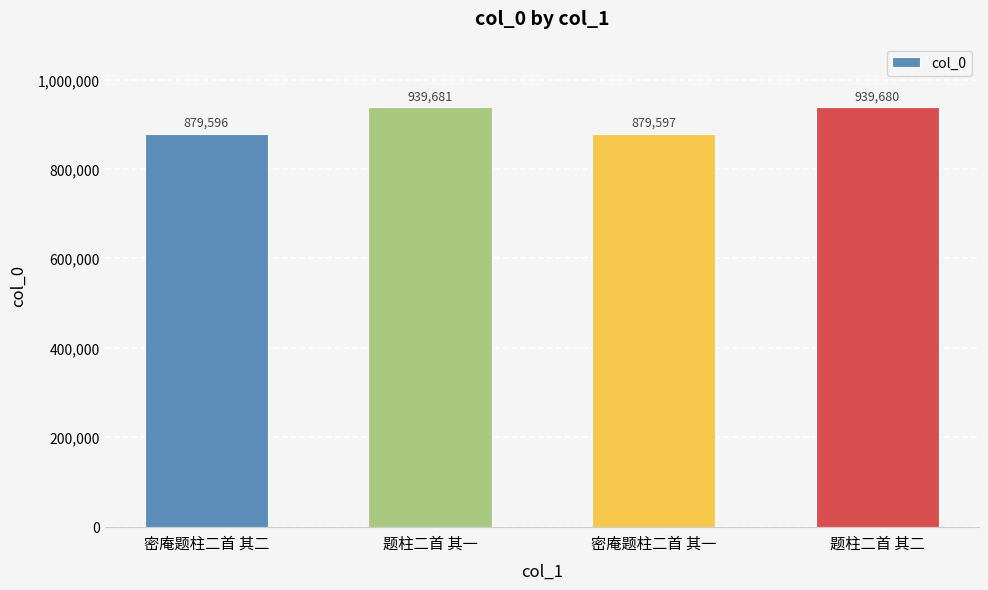

What is the greatest value displayed?

939681